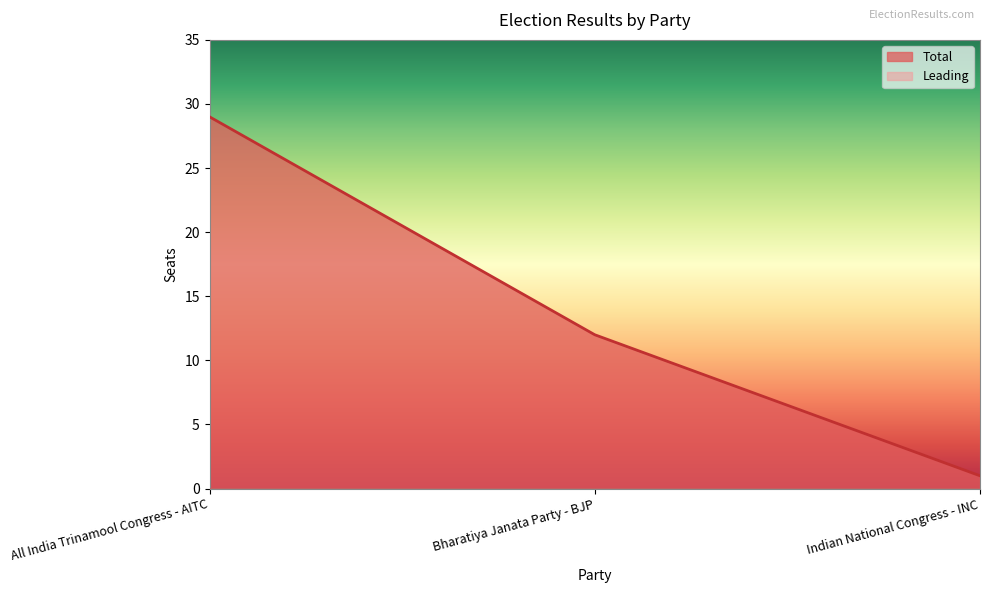

How many values exceed 12?

1